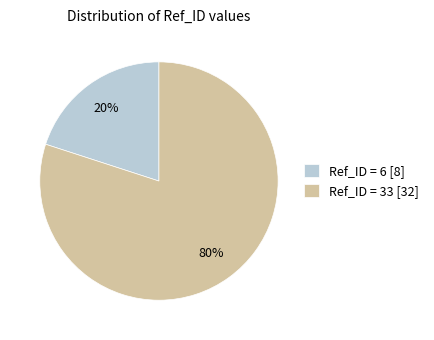

To the nearest percent, what is the combined percentage of Ref_ID = 6 [8] and Ref_ID = 33 [32]?

100%